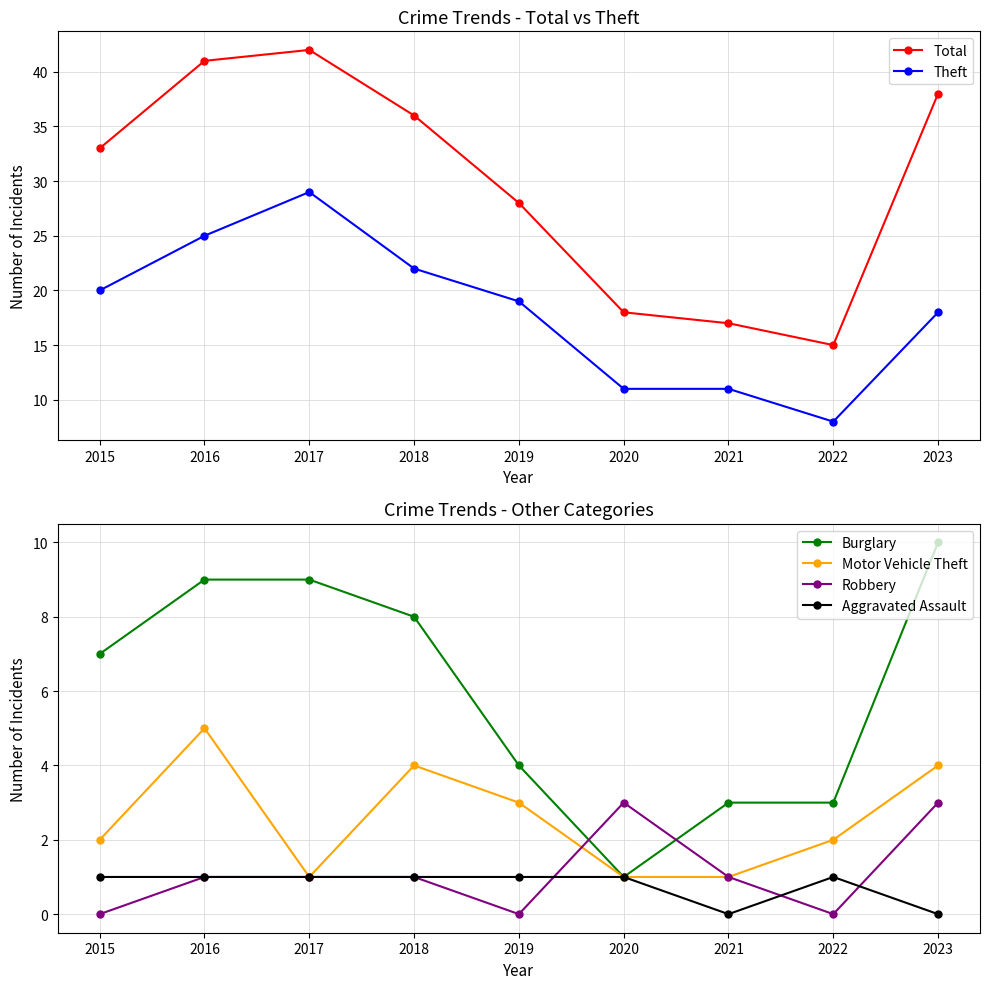

Is it true that Burglary equals 1 at 2020?

True